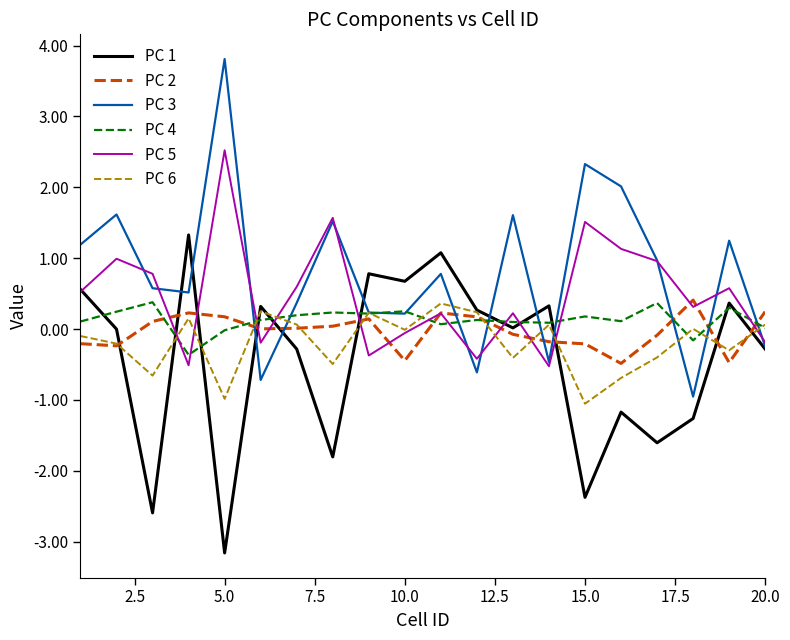

What is the minimum value for PC 4?

-0.4